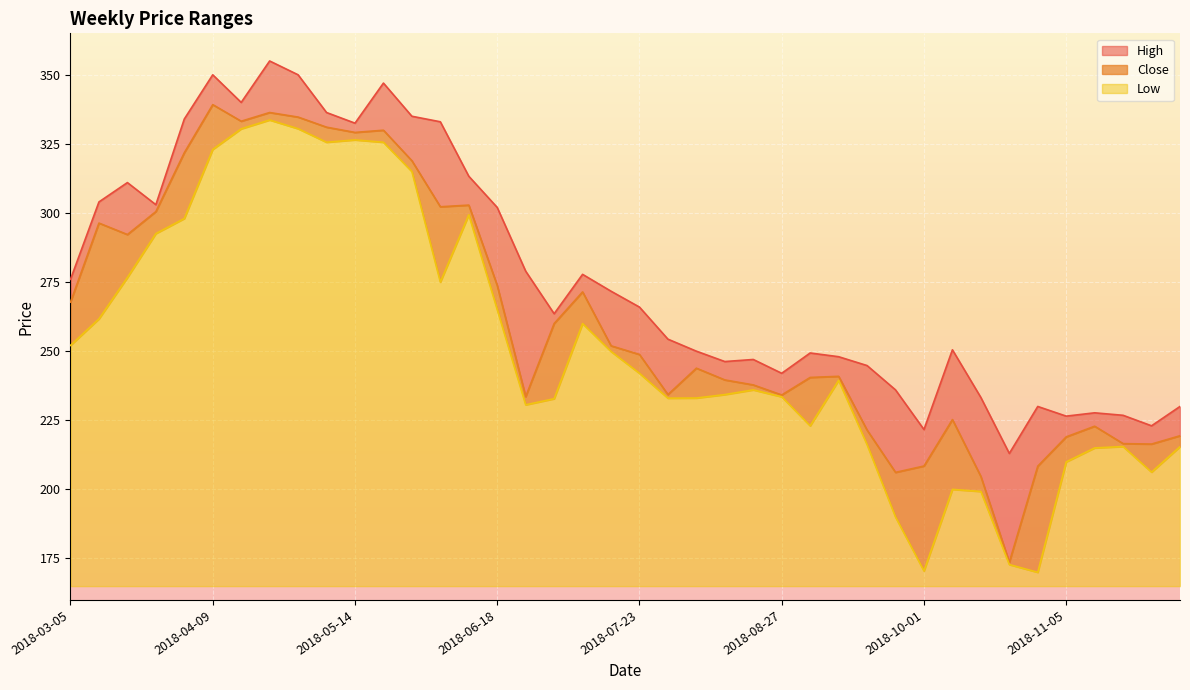

Reading left to right, what are all the values shown in this chart?

High: 2018-03-05=276.0	2018-03-12=304.0	2018-03-19=311.0	2018-03-26=303.0	2018-04-02=334.0	2018-04-09=350.0	2018-04-16=340.0	2018-04-23=355.0	2018-04-30=350.0	2018-05-07=336.4	2018-05-14=332.5	2018-05-21=347.0	2018-05-28=335.0	2018-06-04=333.0	2018-06-11=313.3	2018-06-18=302.0	2018-06-25=278.9	2018-07-02=263.6	2018-07-09=277.8	2018-07-16=271.7	2018-07-23=265.9	2018-07-30=254.3	2018-08-06=250.0	2018-08-13=246.2	2018-08-20=247.0	2018-08-27=242.0	2018-09-03=249.3	2018-09-10=248.0	2018-09-17=244.8	2018-09-24=236.0	2018-10-01=221.7	2018-10-08=250.5	2018-10-15=233.2	2018-10-22=213.0	2018-10-29=230.0	2018-11-05=226.5	2018-11-12=227.7	2018-11-19=226.8	2018-11-26=223.0	2018-12-03=230.0
Close: 2018-03-05=267.8	2018-03-12=296.4	2018-03-19=292.2	2018-03-26=300.5	2018-04-02=321.8	2018-04-09=339.2	2018-04-16=333.2	2018-04-23=336.4	2018-04-30=334.7	2018-05-07=331.1	2018-05-14=329.1	2018-05-21=329.9	2018-05-28=318.9	2018-06-04=302.2	2018-06-11=302.9	2018-06-18=273.8	2018-06-25=233.6	2018-07-02=260.0	2018-07-09=271.4	2018-07-16=251.9	2018-07-23=248.8	2018-07-30=234.3	2018-08-06=243.8	2018-08-13=239.6	2018-08-20=237.8	2018-08-27=234.2	2018-09-03=240.5	2018-09-10=240.9	2018-09-17=221.4	2018-09-24=206.2	2018-10-01=208.4	2018-10-08=225.2	2018-10-15=204.7	2018-10-22=173.7	2018-10-29=208.4	2018-11-05=219.0	2018-11-12=222.8	2018-11-19=216.6	2018-11-26=216.4	2018-12-03=219.4
Low: 2018-03-05=252.1	2018-03-12=261.7	2018-03-19=276.6	2018-03-26=292.6	2018-04-02=298.0	2018-04-09=323.0	2018-04-16=330.4	2018-04-23=333.6	2018-04-30=330.5	2018-05-07=325.6	2018-05-14=326.4	2018-05-21=325.6	2018-05-28=315.0	2018-06-04=275.0	2018-06-11=299.4	2018-06-18=265.1	2018-06-25=230.6	2018-07-02=232.8	2018-07-09=260.0	2018-07-16=249.9	2018-07-23=242.0	2018-07-30=233.0	2018-08-06=233.1	2018-08-13=234.3	2018-08-20=236.0	2018-08-27=233.5	2018-09-03=223.0	2018-09-10=239.4	2018-09-17=216.2	2018-09-24=190.0	2018-10-01=170.5	2018-10-08=200.0	2018-10-15=199.2	2018-10-22=172.8	2018-10-29=170.0	2018-11-05=209.9	2018-11-12=215.0	2018-11-19=215.5	2018-11-26=206.2	2018-12-03=215.4